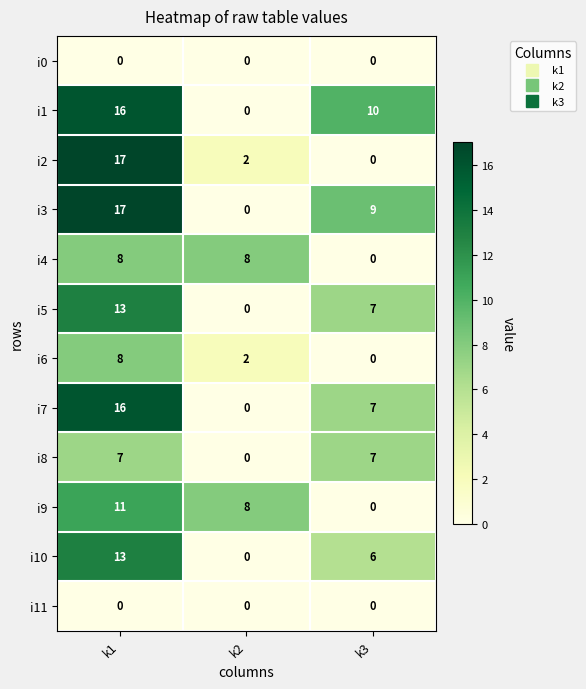

How many series are shown in this chart?

12